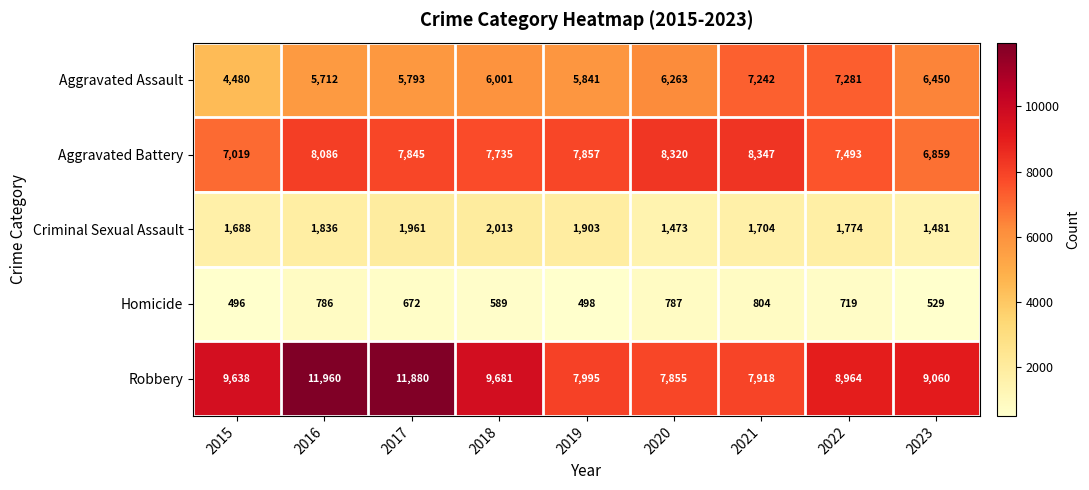

What is the minimum value for Robbery?

7855